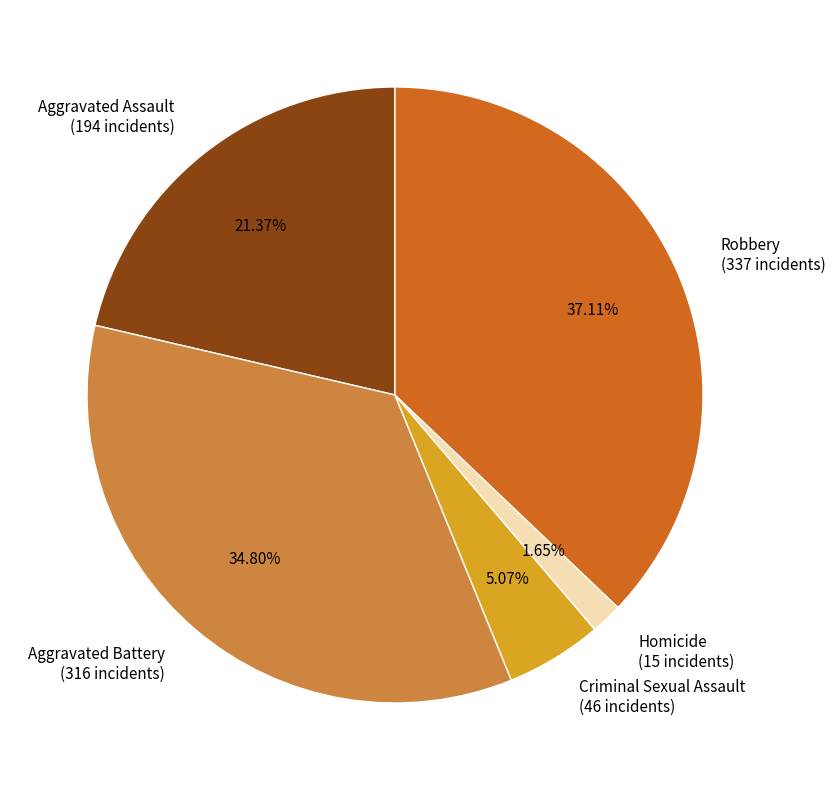

Rank the categories by value from highest to lowest.

Robbery, Aggravated Battery, Aggravated Assault, Criminal Sexual Assault, Homicide